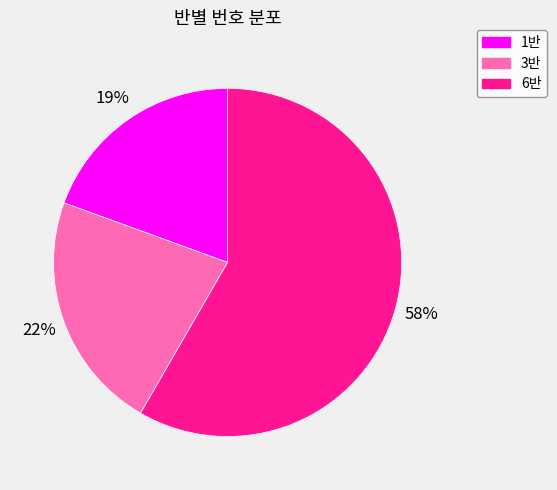

Do 3반 and 6반 together represent more than half of the pie?

Yes